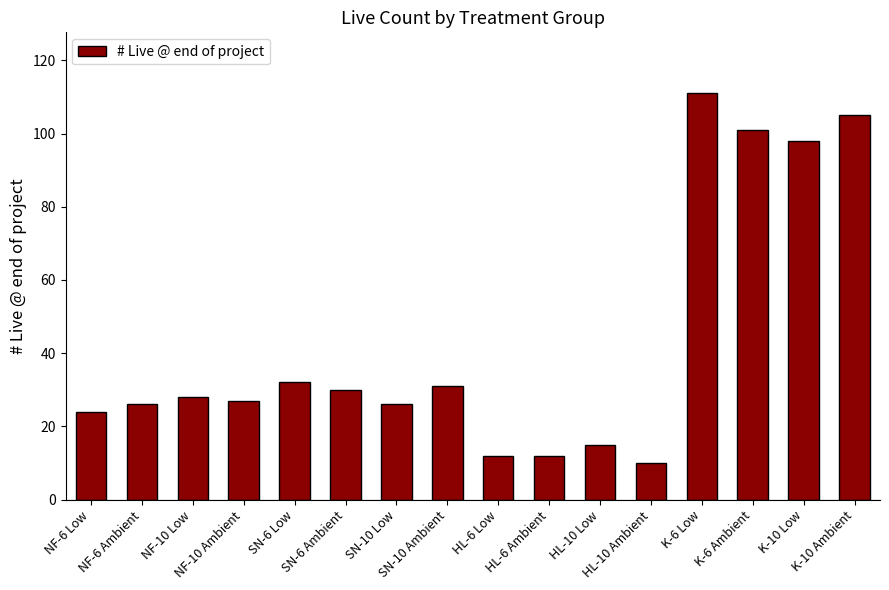

At which category does the chart reach its peak across all series?

K-6 Low